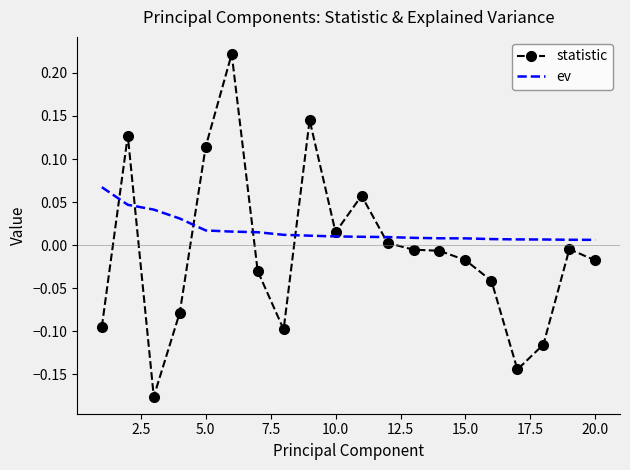

Which series ends up on top after the final intersection of ev and statistic?

ev